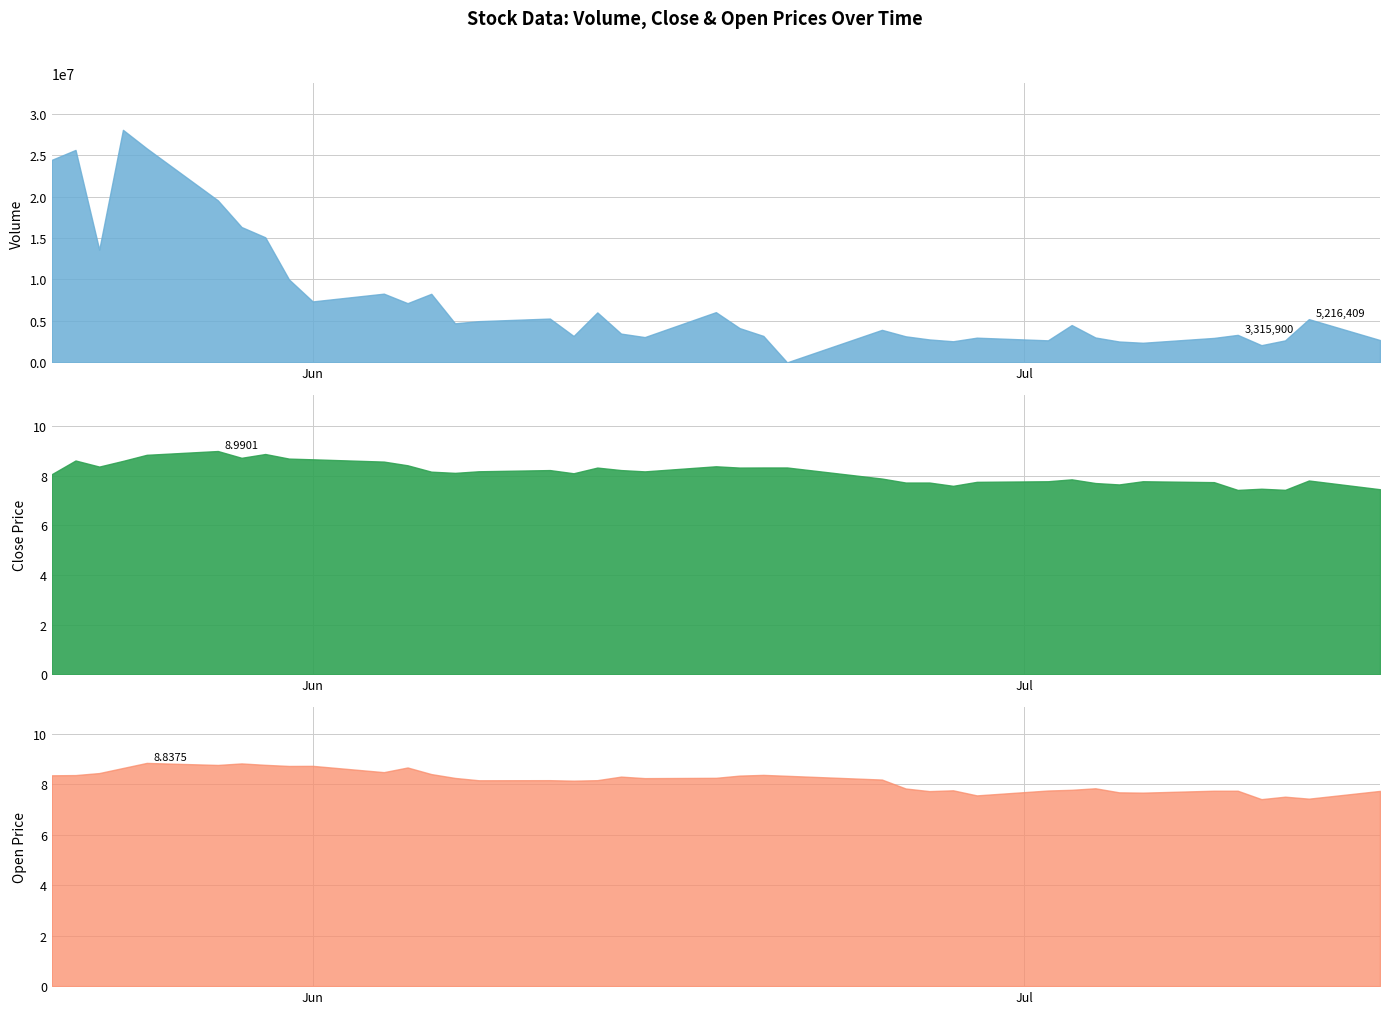

How many times do close and open cross each other?

20